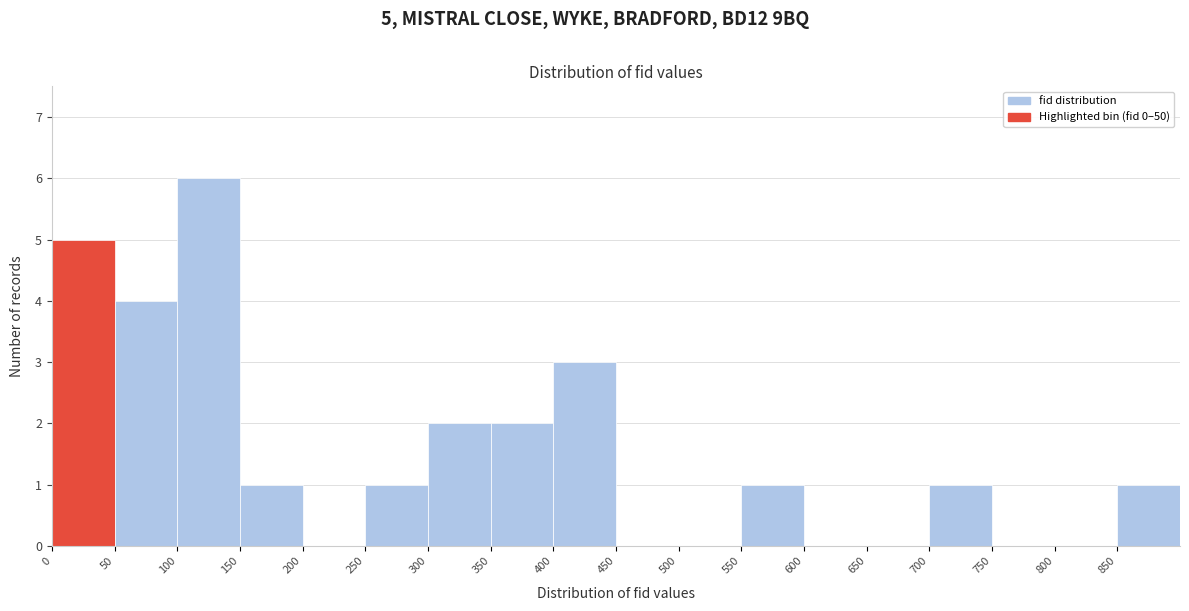

Over which range of the x-axis is the bar tallest?

100 to 150